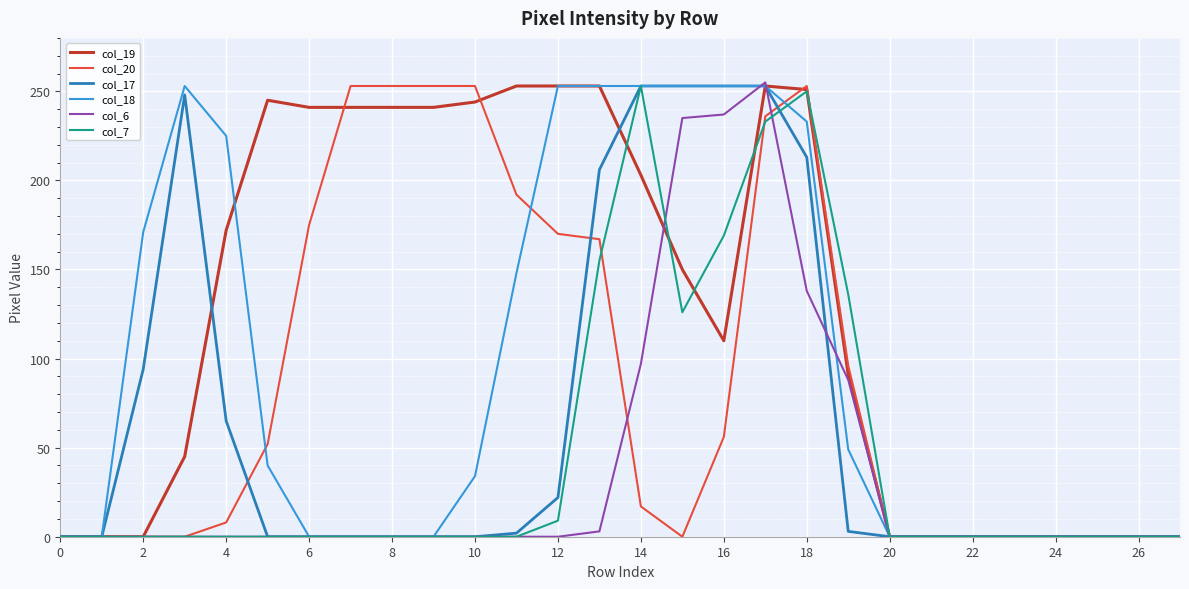

Which series has the largest total across all categories?

col_19